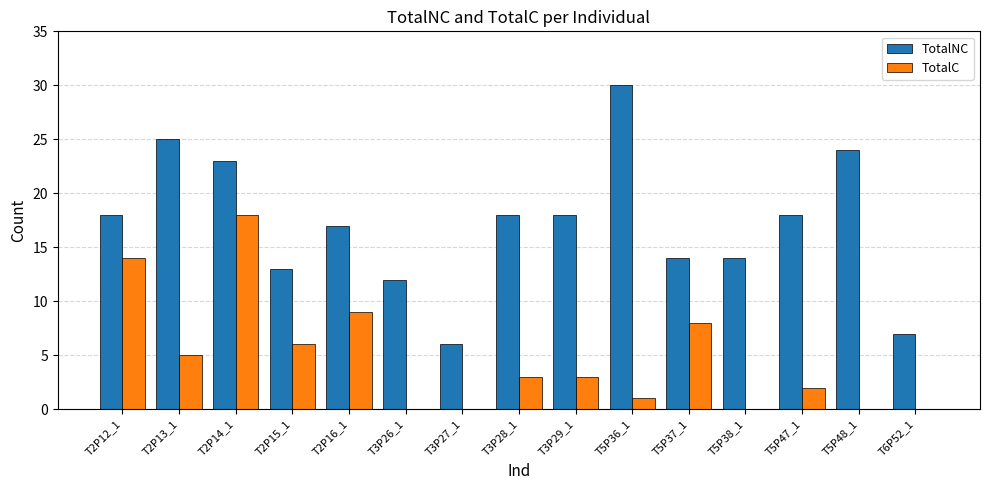

True or false: TotalNC has a value of 18 at T3P26_1.

False